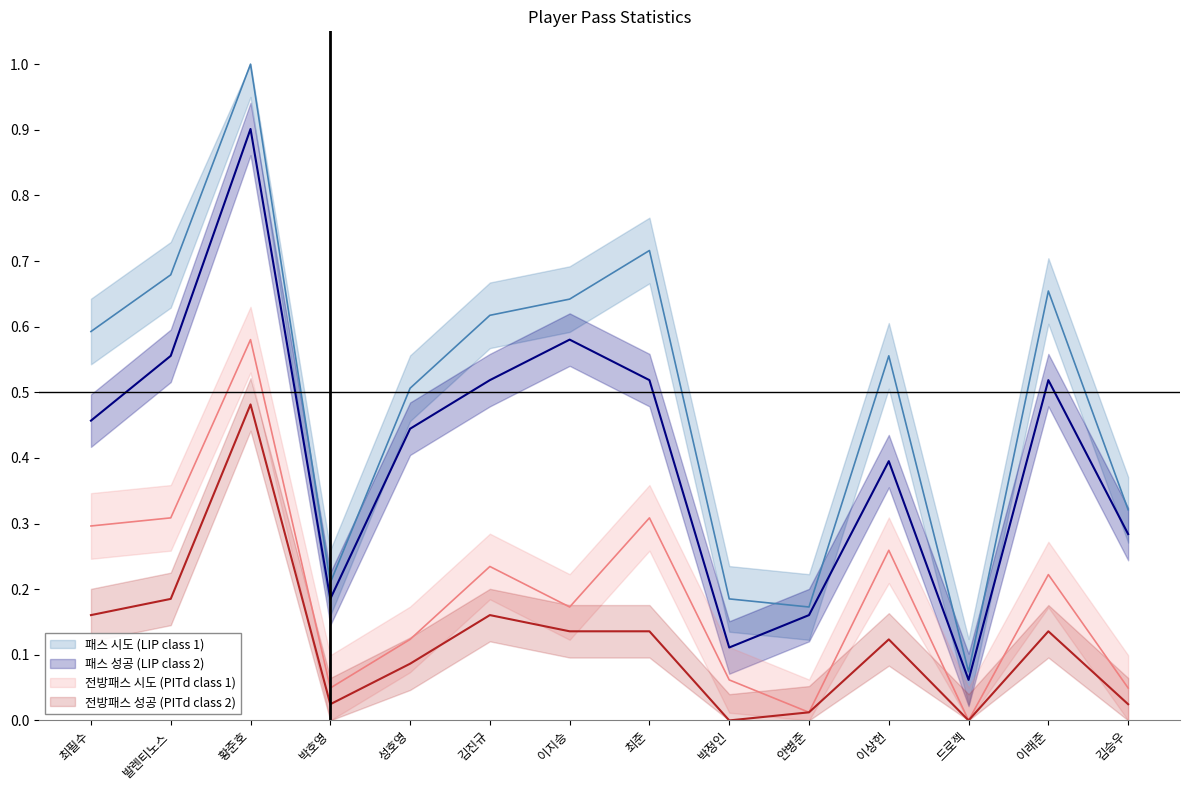

True or false: 패스 시도 (LIP class 1) and 패스 성공 (LIP class 2) intersect in this chart.

False